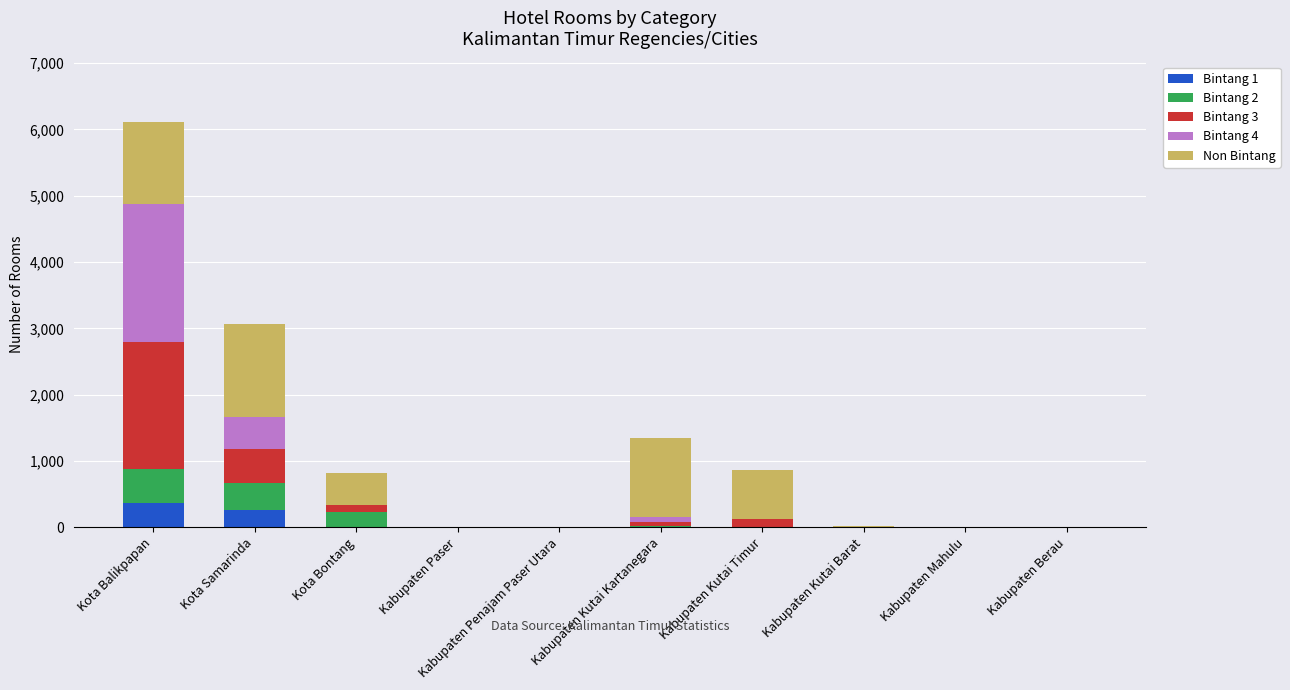

At which category is the sum across all series the highest?

Kota Balikpapan